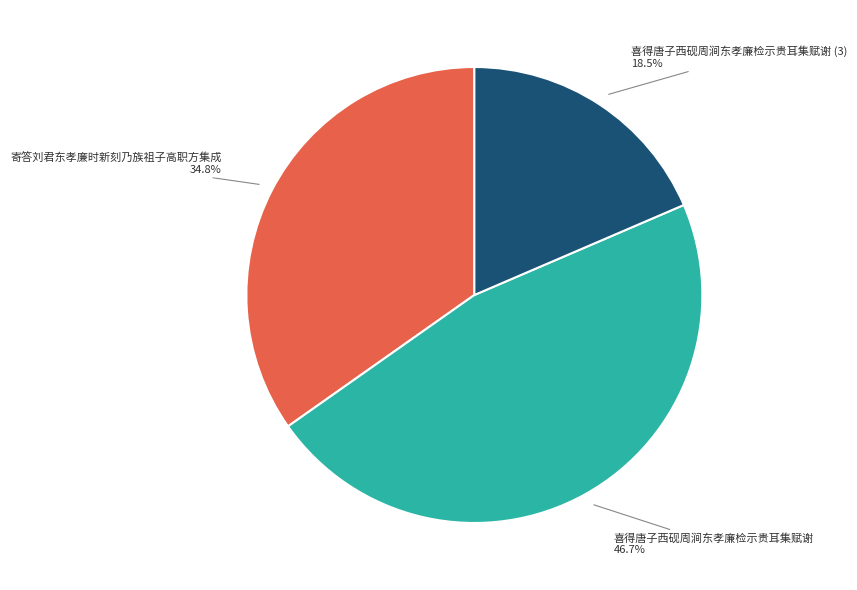

What is the largest slice in the pie chart?

喜得唐子西砚周涧东孝廉检示贵耳集赋谢 46.7%